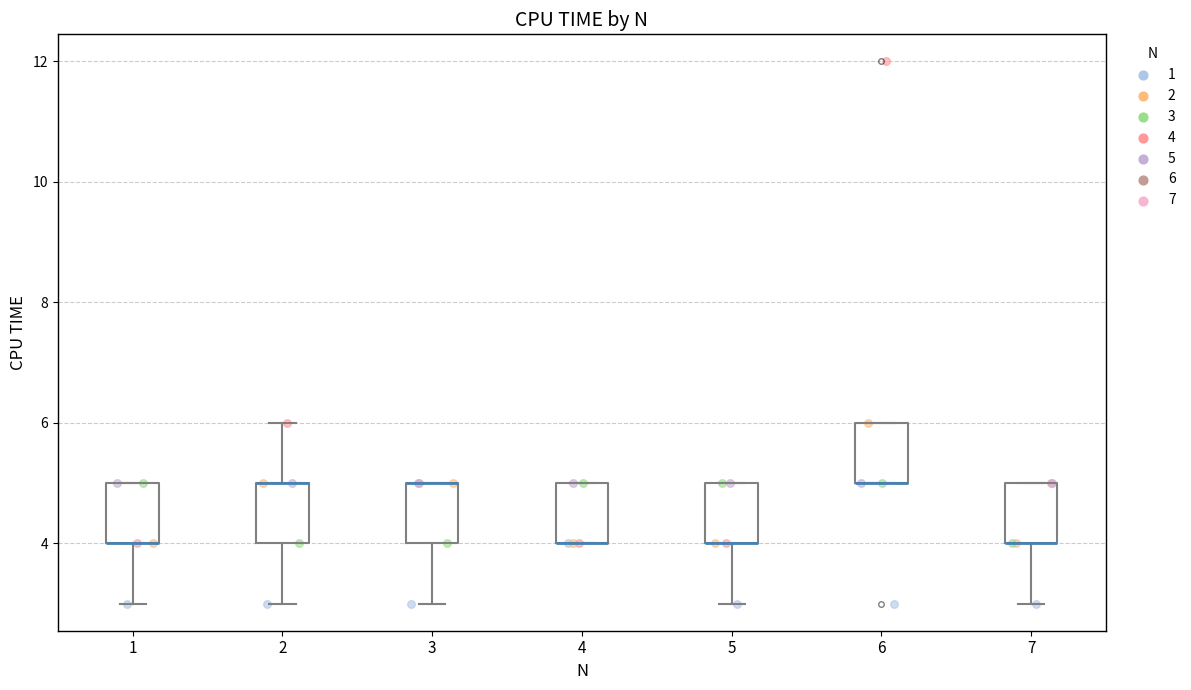

Reading left to right, transcribe this box plot: for each box, give where its median line is, the range the box spans, and where its two whiskers end, as read against the y-axis. The values are not printed on the chart, so give them approximately, as read against the axis.

1: median 4 (drawn on the box's lower edge), box 4 to 5, whiskers 3 to 5
2: median 5 (drawn on the box's upper edge), box 4 to 5, whiskers 3 to 6
3: median 5 (drawn on the box's upper edge), box 4 to 5, whiskers 3 to 5
4: median 4 (drawn on the box's lower edge), box 4 to 5, whiskers 4 to 5
5: median 4 (drawn on the box's lower edge), box 4 to 5, whiskers 3 to 5
6: median 5 (drawn on the box's lower edge), box 5 to 6, whiskers 5 to 6
7: median 4 (drawn on the box's lower edge), box 4 to 5, whiskers 3 to 5